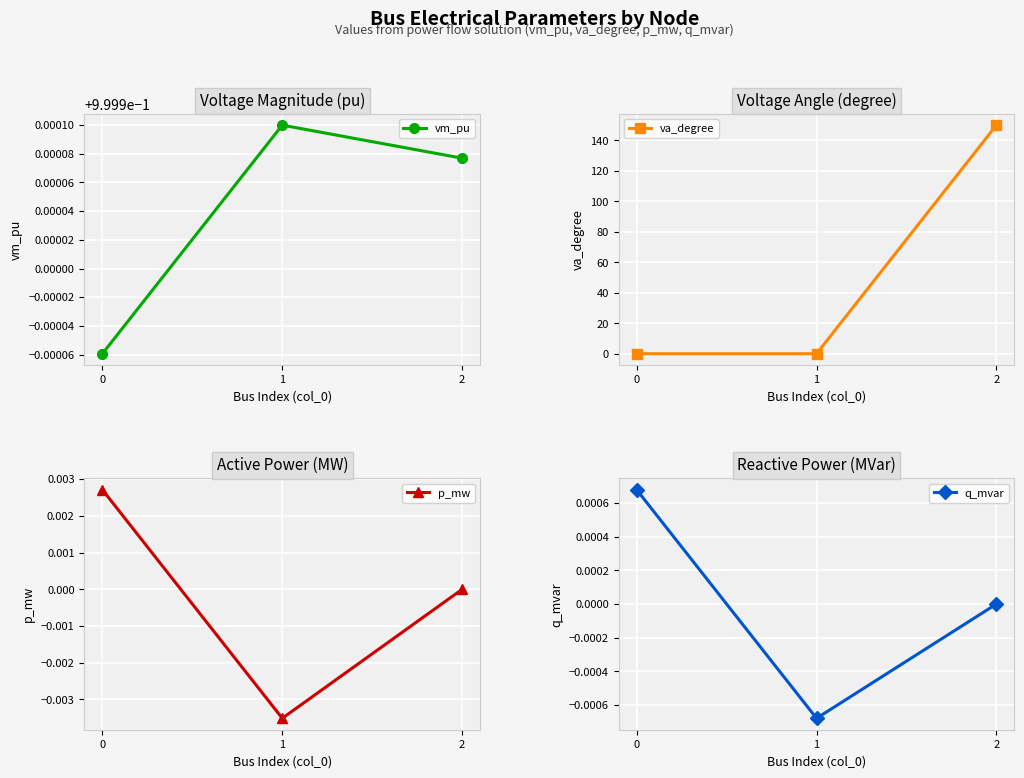

What is the total value across all series at 1?

1.0